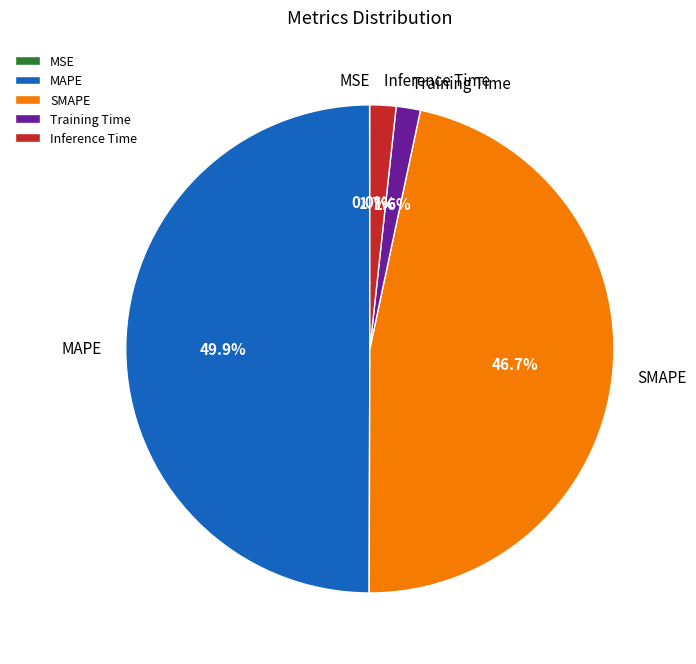

Between Inference Time and MAPE, which is larger?

MAPE